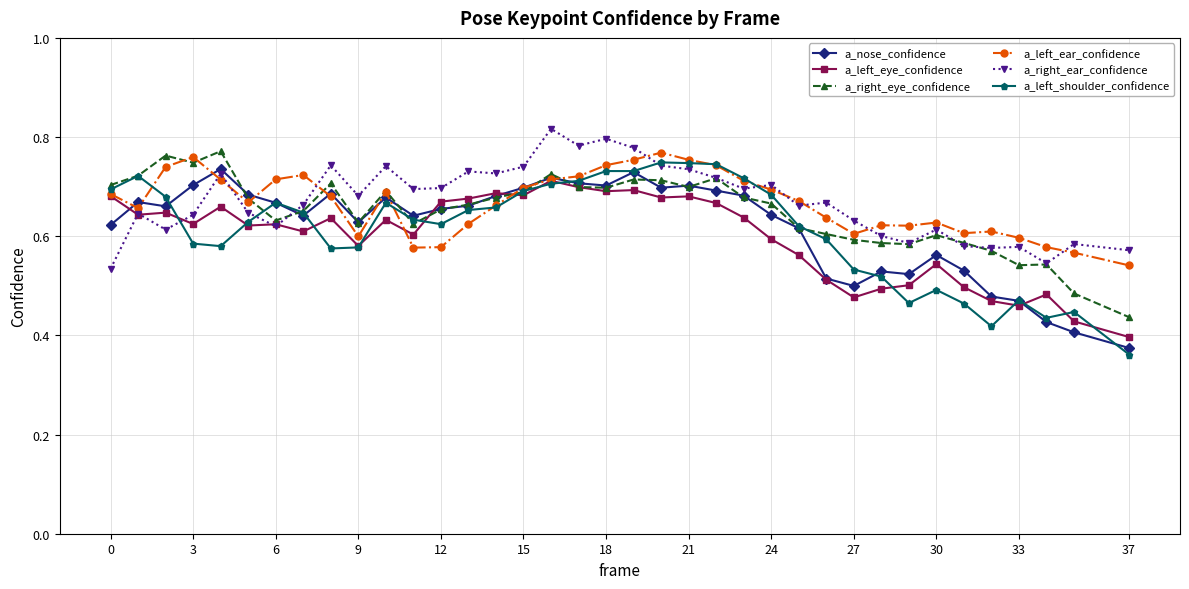

In a_right_ear_confidence, how many points are lower than both neighbors (excluding endpoints)?

11